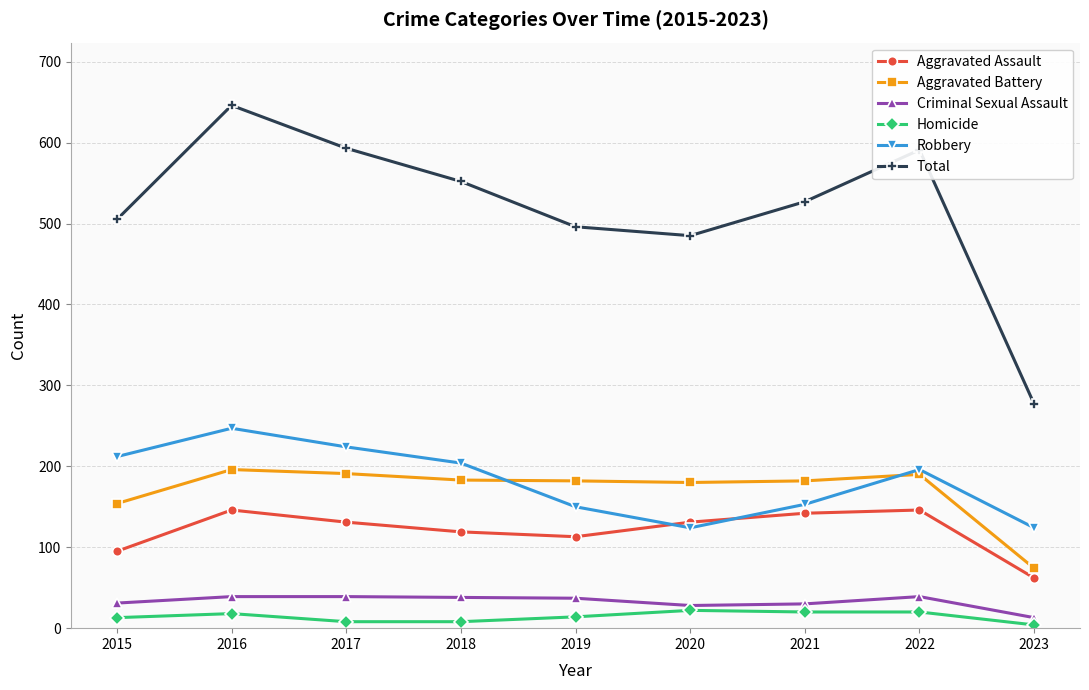

At 2023, list the series in order from largest to smallest.

Total, Robbery, Aggravated Battery, Aggravated Assault, Criminal Sexual Assault, Homicide